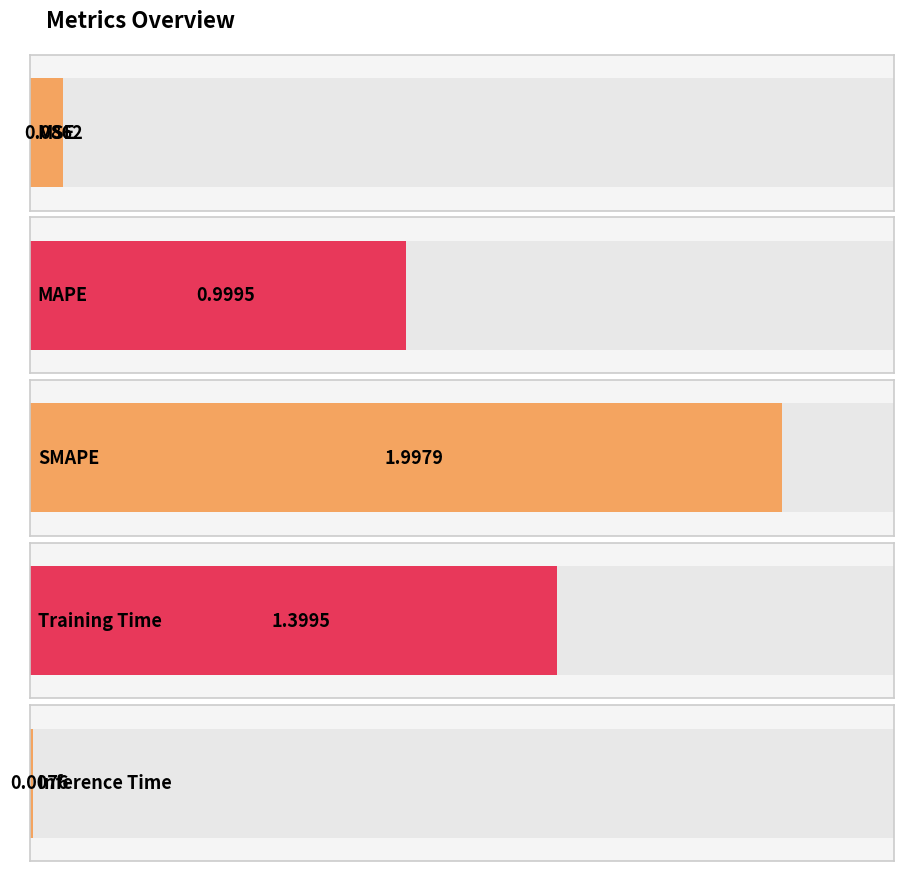

What is the average value?

0.9